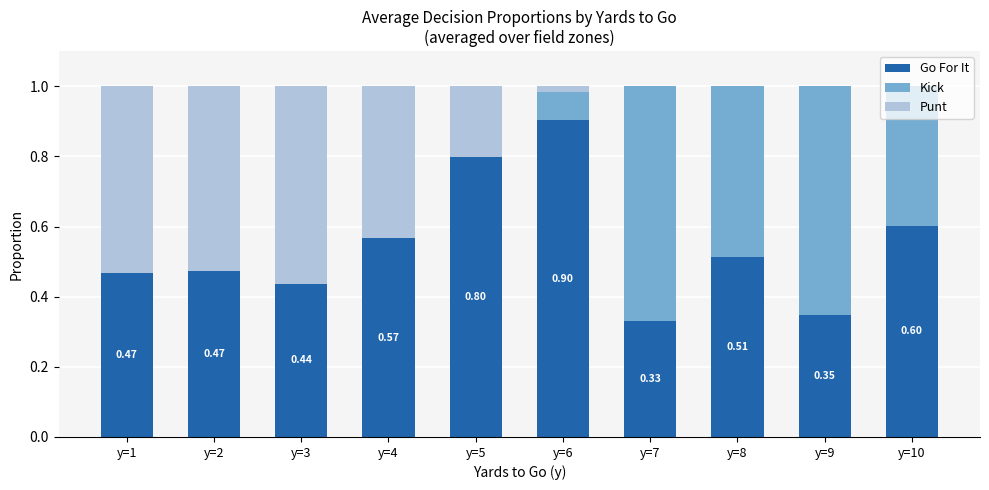

What is the highest value of the Go For It series?

0.9